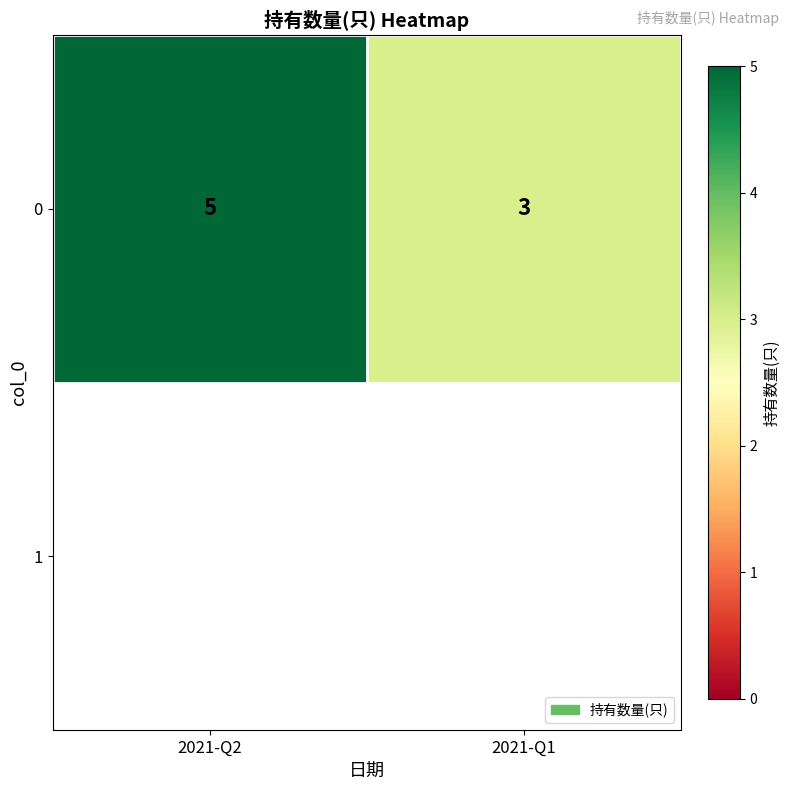

List the labels in order of value, largest first.

2021-Q2, 2021-Q1